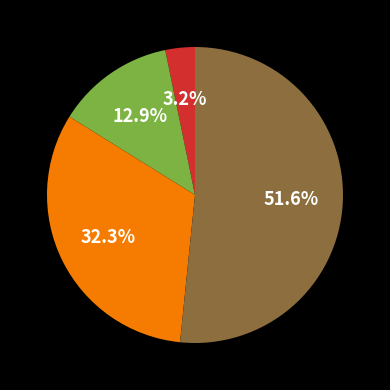

Is there any slice that represents more than half of the pie?

Yes